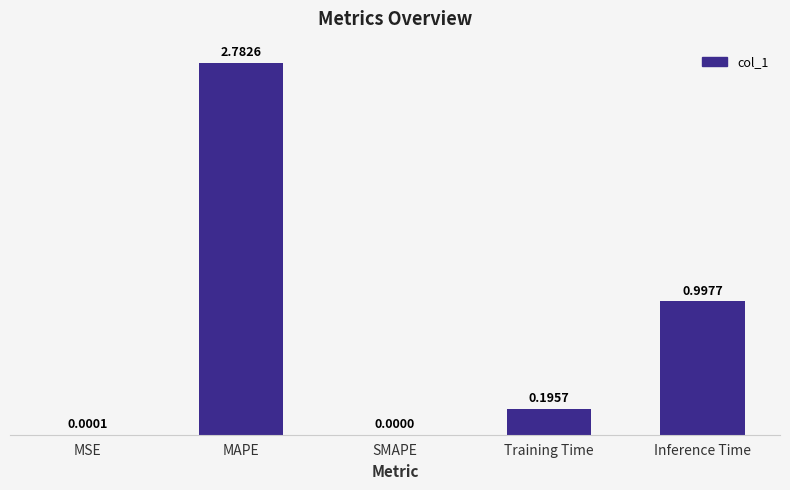

Are the bars grouped side by side (vs. stacked)?

No